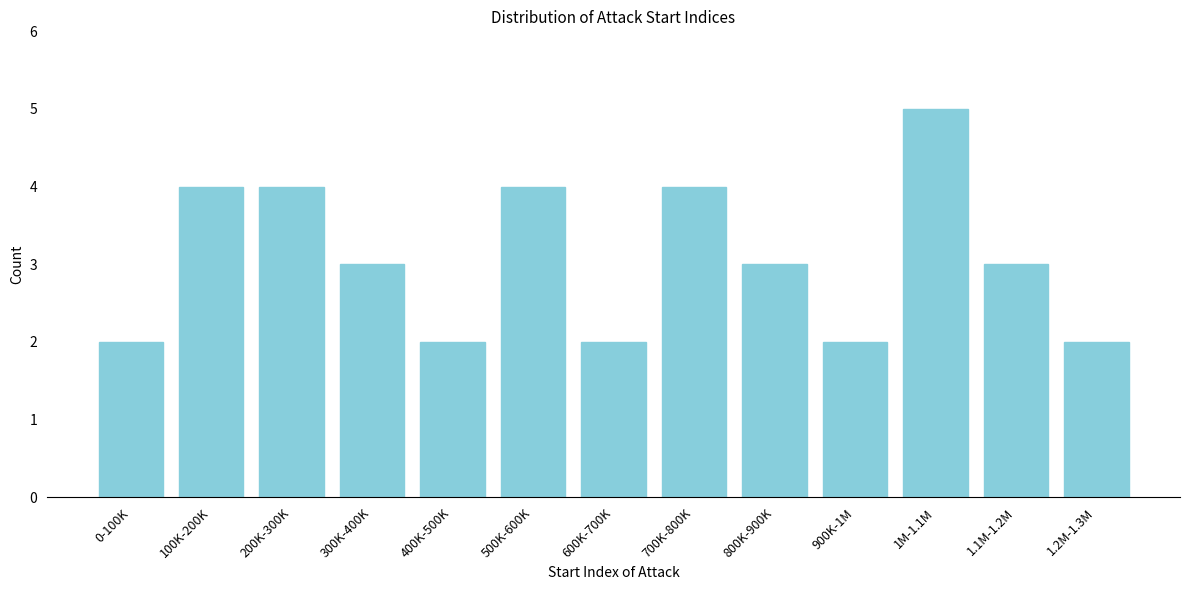

Reading left to right, what are all the values shown in this chart?

2	4	4	3	2	4	2	4	3	2	5	3	2